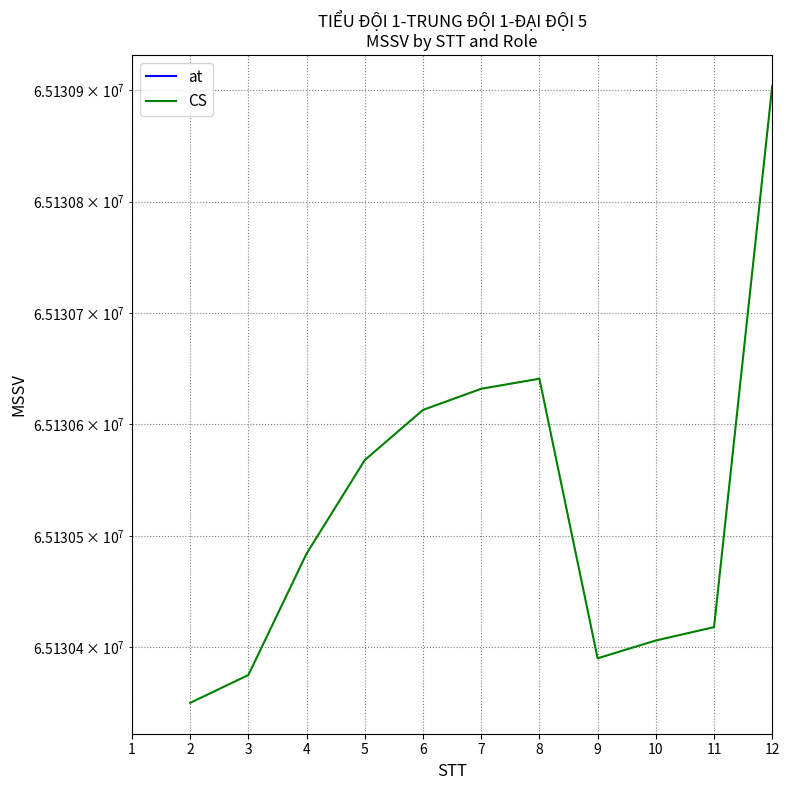

What is the difference between the maximum and minimum values?

554